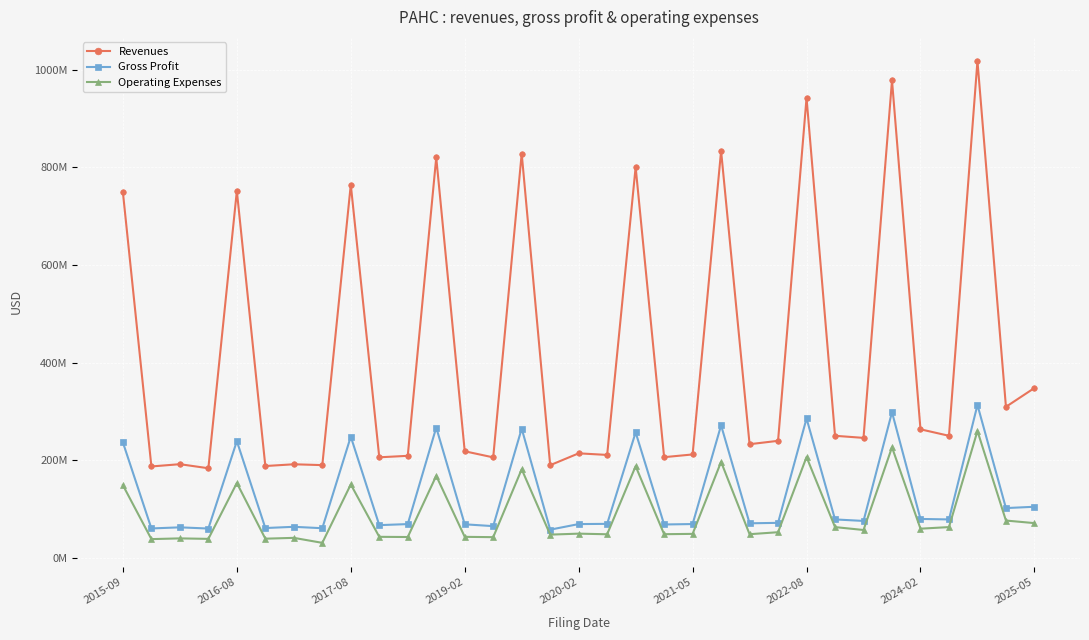

True or false: Operating Expenses and Revenues intersect in this chart.

False